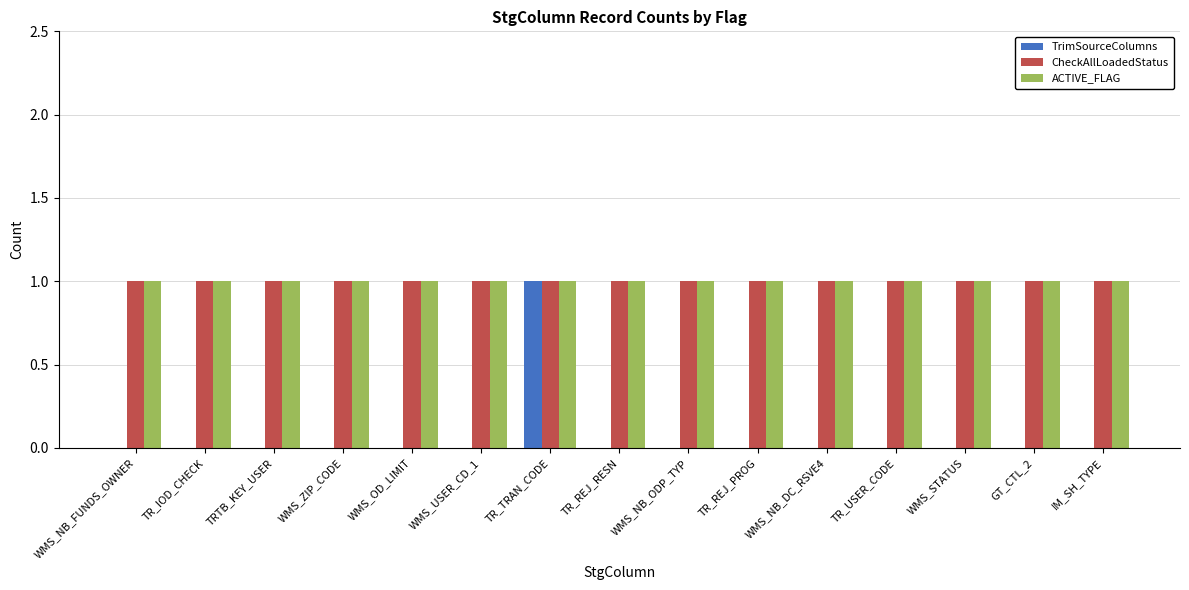

The ACTIVE_FLAG series shows 1 at TR_USER_CODE. True or false?

True